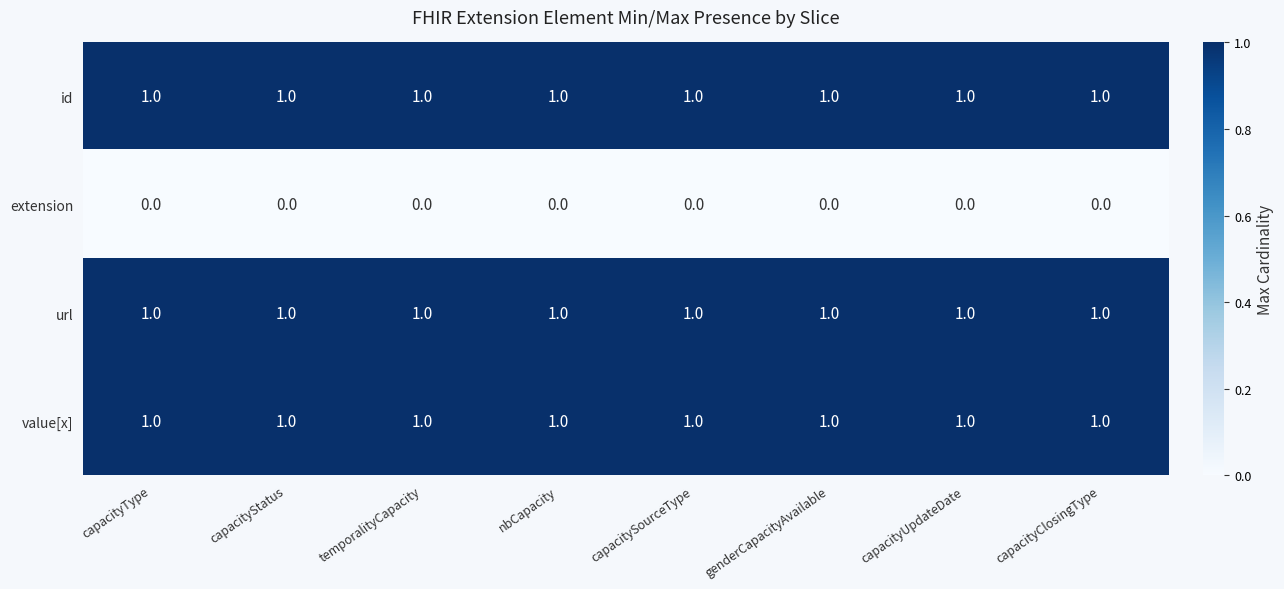

Is the value of url at capacitySourceType greater than the value of extension at temporalityCapacity?

Yes